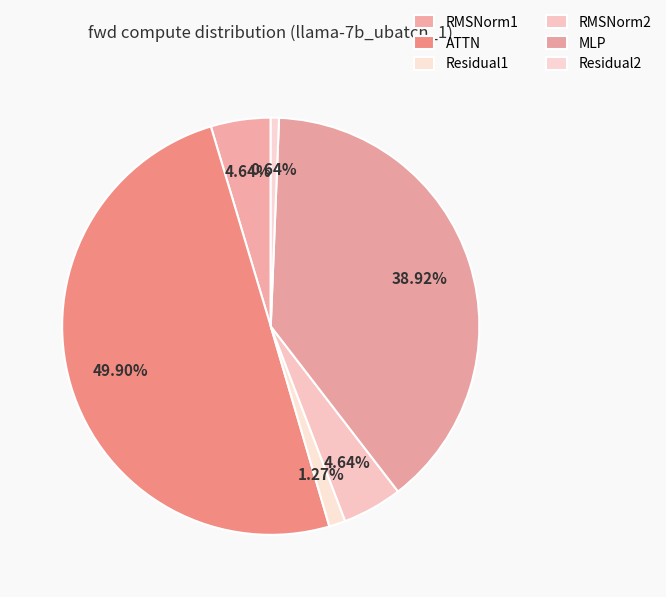

What is the ratio of the value at RMSNorm2 to the value at MLP?

0.1